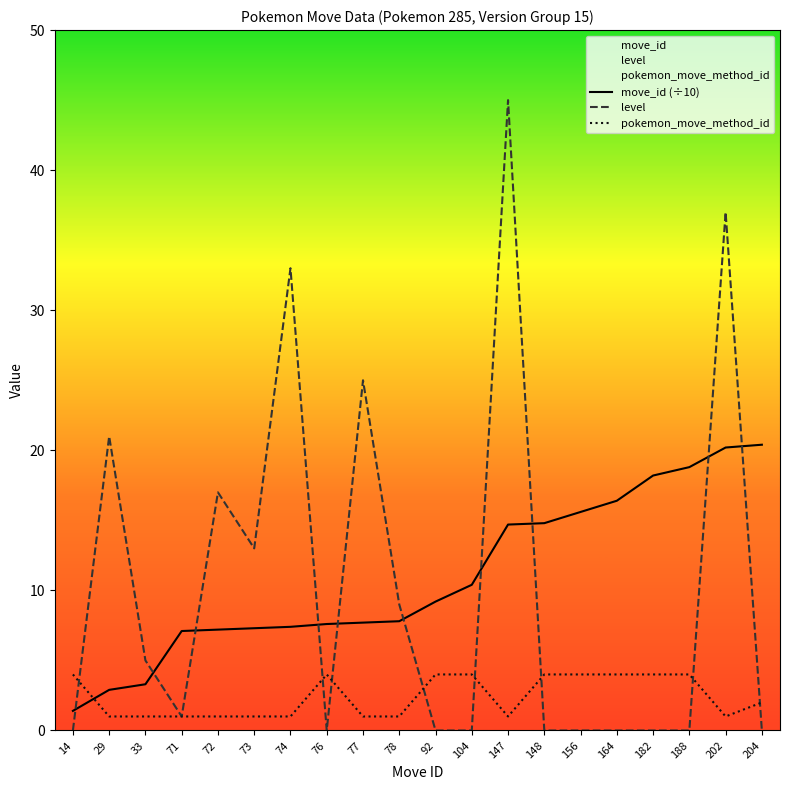

Reading right to left, transcribe all the data shown in this chart.

move_id (÷10): 204=20.4	202=20.2	188=18.8	182=18.2	164=16.4	156=15.6	148=14.8	147=14.7	104=10.4	92=9.2	78=7.8	77=7.7	76=7.6	74=7.4	73=7.3	72=7.2	71=7.1	33=3.3	29=2.9	14=1.4
level: 204=0.0	202=37.0	188=0.0	182=0.0	164=0.0	156=0.0	148=0.0	147=45.0	104=0.0	92=0.0	78=9.0	77=25.0	76=0.0	74=33.0	73=13.0	72=17.0	71=1.0	33=5.0	29=21.0	14=0.0
pokemon_move_method_id: 204=2.0	202=1.0	188=4.0	182=4.0	164=4.0	156=4.0	148=4.0	147=1.0	104=4.0	92=4.0	78=1.0	77=1.0	76=4.0	74=1.0	73=1.0	72=1.0	71=1.0	33=1.0	29=1.0	14=4.0